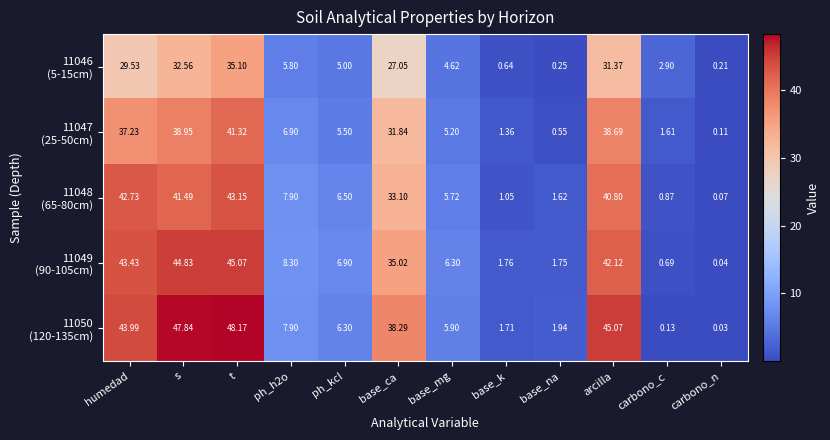

Count the number of data series in this chart.

5